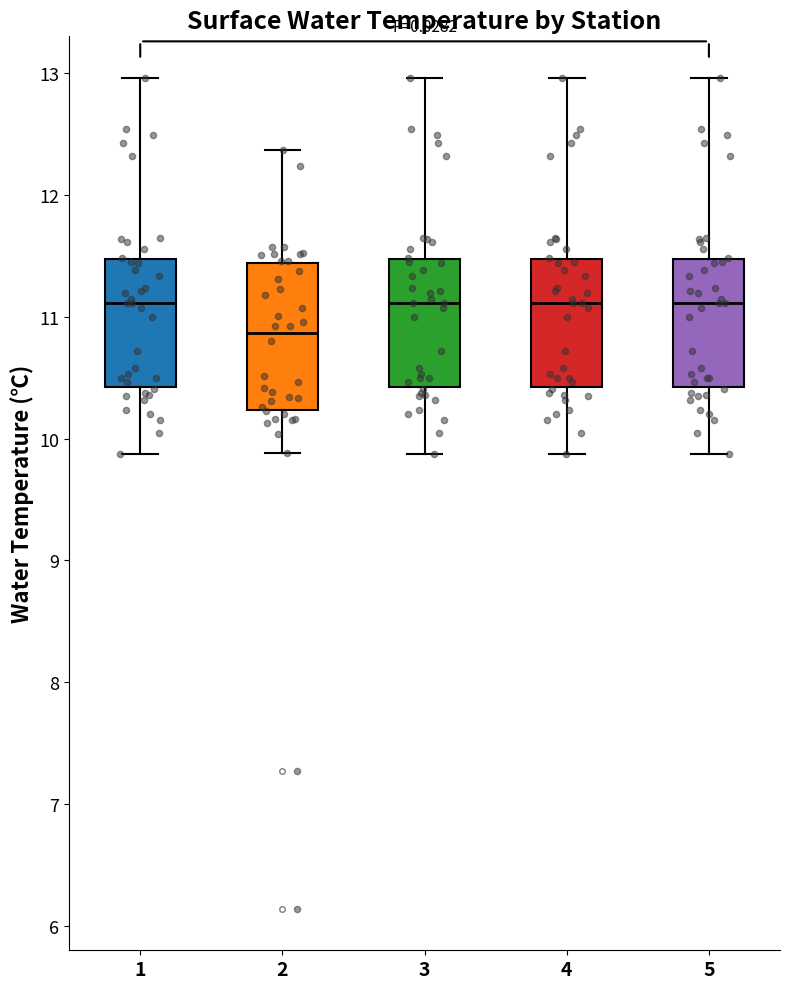

Reading left to right, read every box against the y-axis: the position of its median line, the range the box covers, and the ends of its whiskers. The values are not printed on the chart, so give them approximately, as read against the axis.

1: median 11.1, box 10.4 to 11.5, whiskers 9.9 to 13.0
2: median 10.9, box 10.2 to 11.4, whiskers 9.9 to 12.4
3: median 11.1, box 10.4 to 11.5, whiskers 9.9 to 13.0
4: median 11.1, box 10.4 to 11.5, whiskers 9.9 to 13.0
5: median 11.1, box 10.4 to 11.5, whiskers 9.9 to 13.0